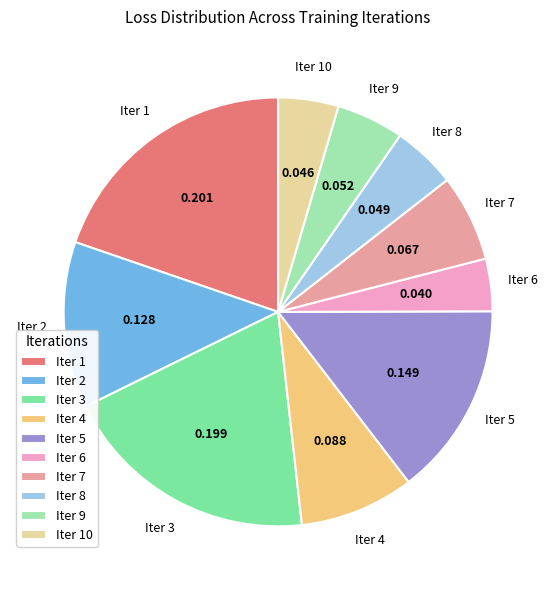

True or false: Iter 2 accounts for 3% of the total.

False